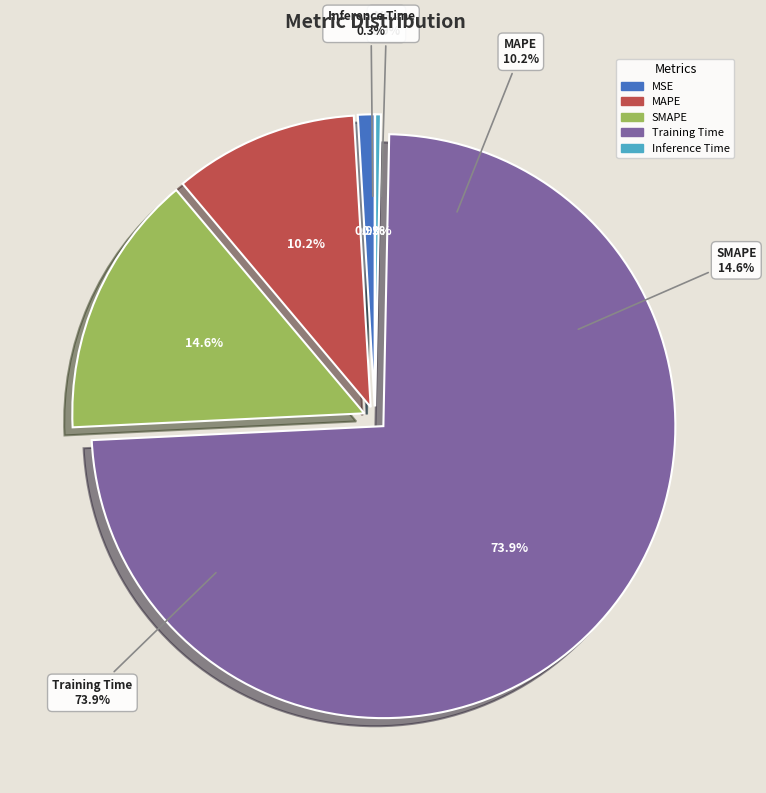

To the nearest percent, what portion does SMAPE represent?

15%